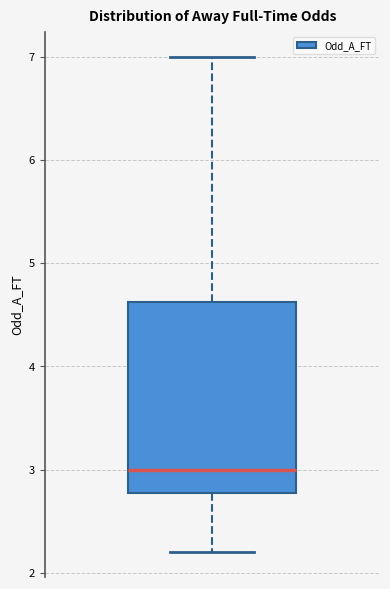

Read this box plot against the y-axis: the position of the median line, the range covered by the box, and the ends of both whiskers. The values are not printed on the chart, so give them approximately, as read against the axis.

median 3.0, box 2.8 to 4.6, whiskers 2.2 to 7.0